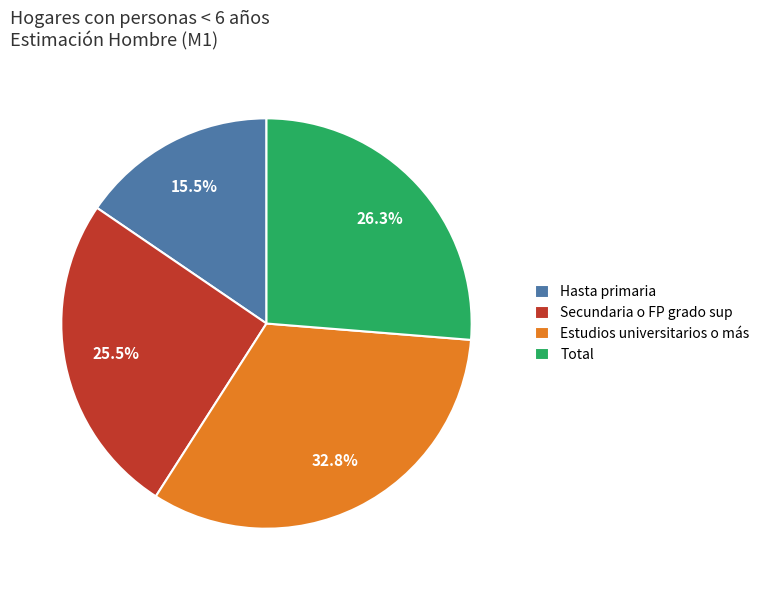

Which category has the biggest portion of the pie?

Estudios universitarios o más